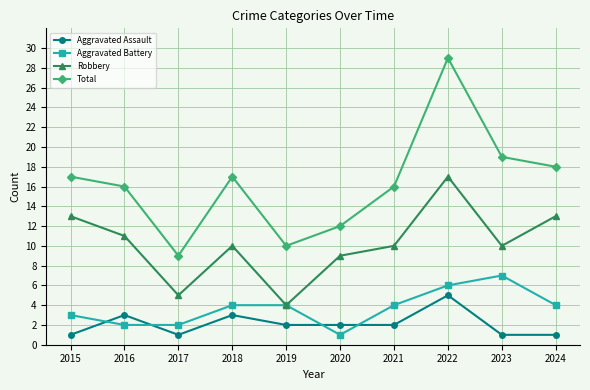

How many data points does each series have?

10